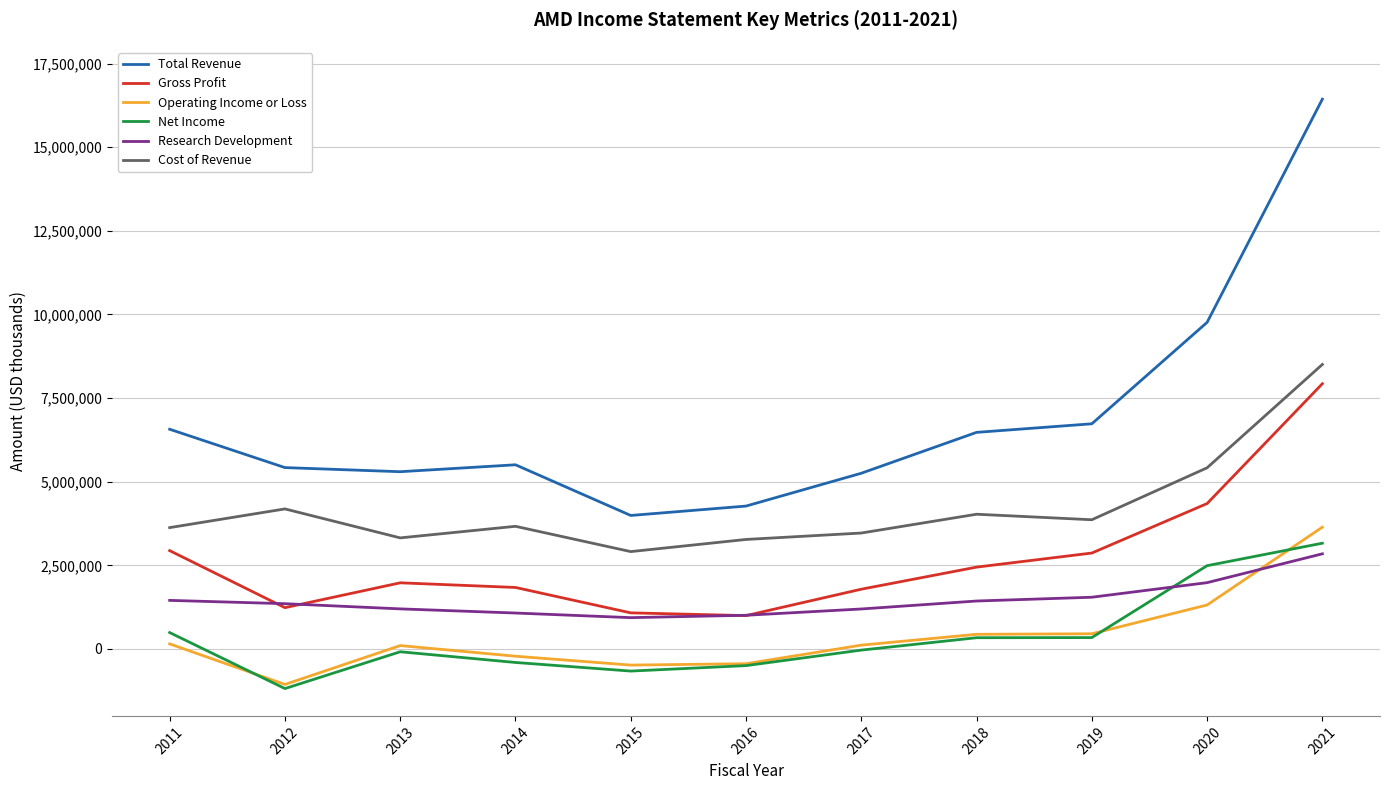

What is the difference between the highest and lowest values at 2017?

5286000